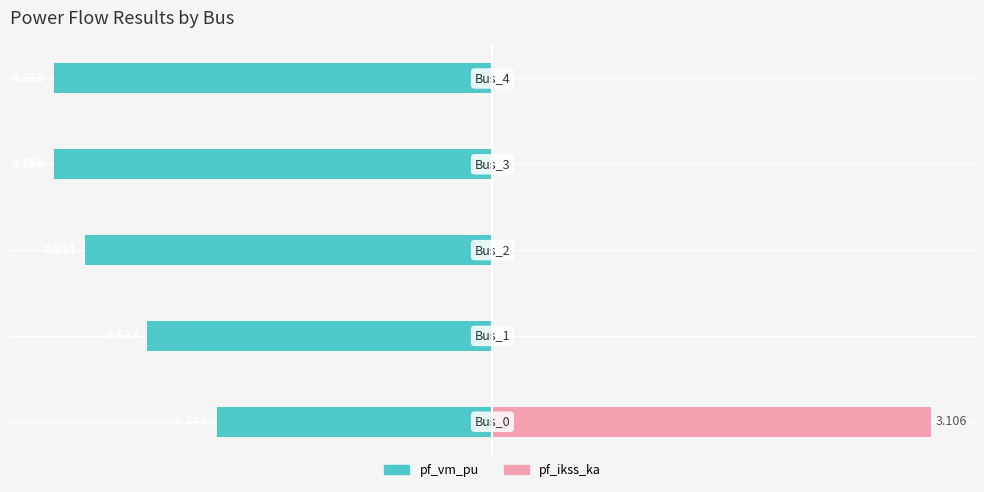

How many data points in pf_ikss_ka are above 0?

1